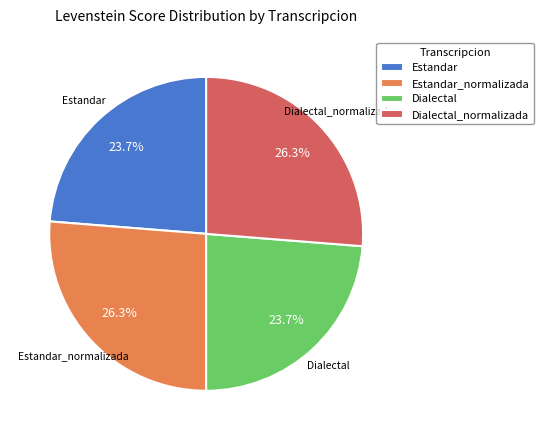

What percentage is the Estandar_normalizada slice, to the nearest percent?

26%